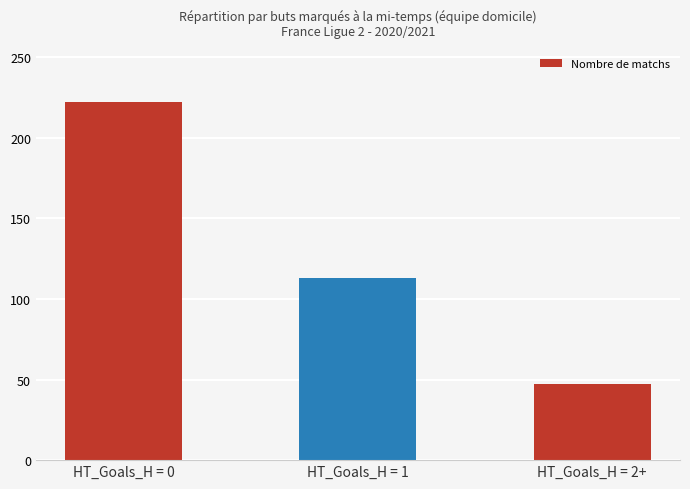

Are the bars grouped side by side (vs. stacked)?

No